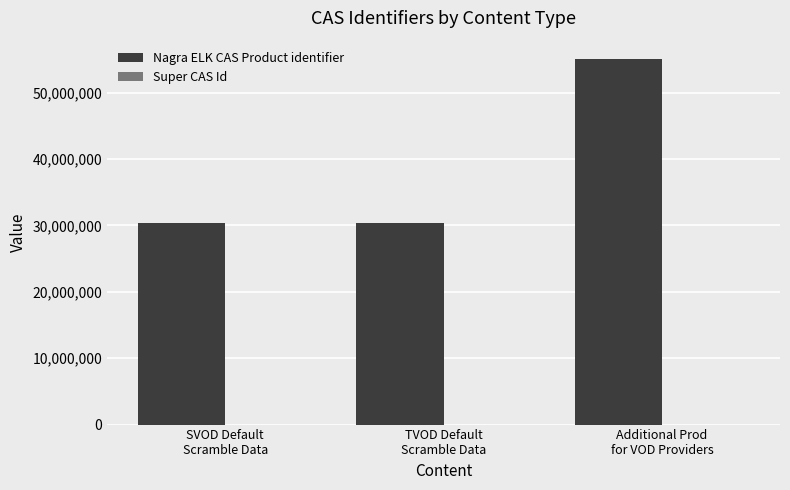

How many bars are there in total?

3